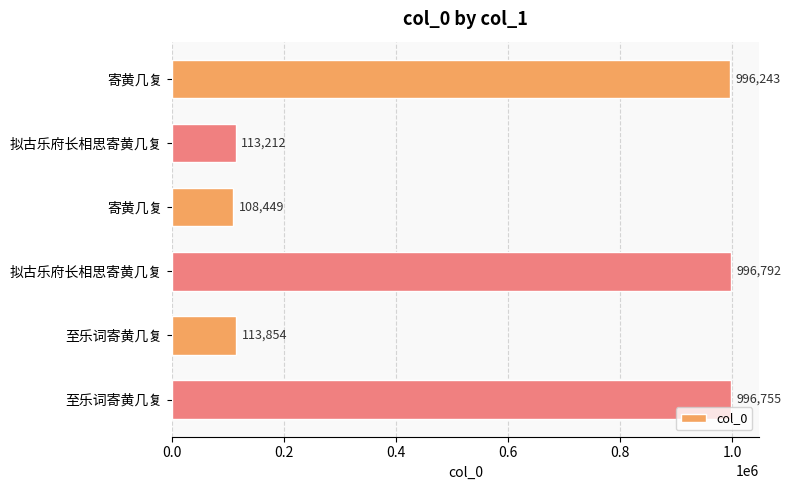

Are the bars horizontal?

Yes